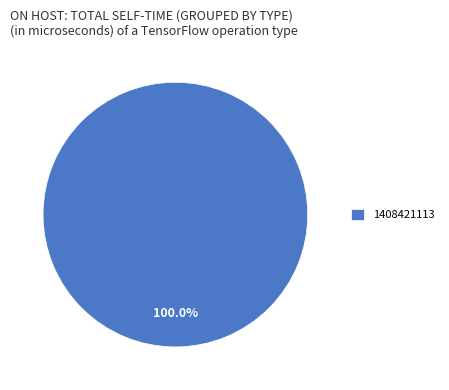

Rank the categories by value from lowest to highest.

1408421113